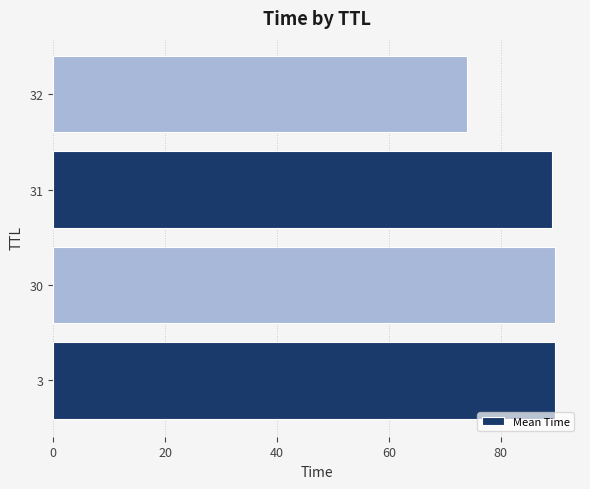

What is the ratio of the value at 31 to the value at 30?

1.0